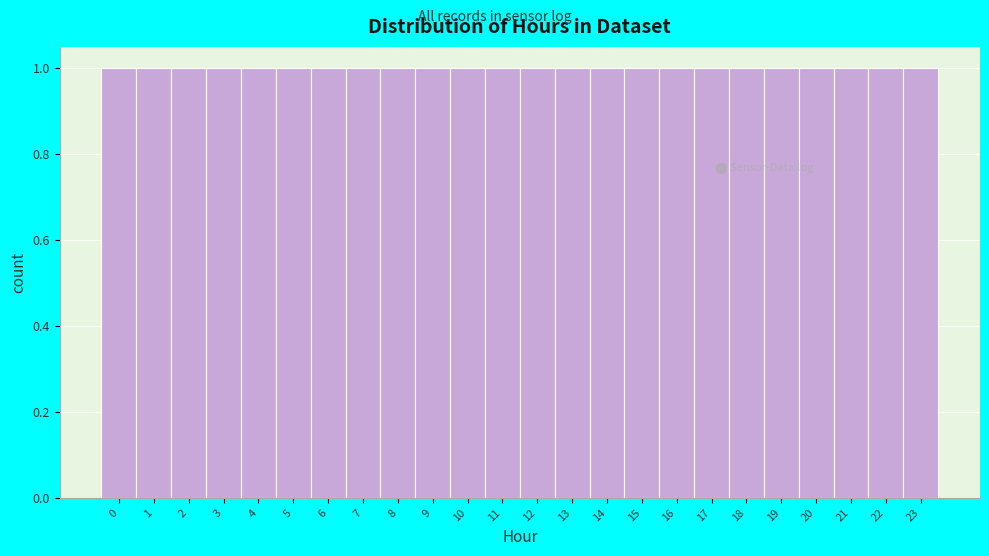

Reading left to right, transcribe this chart: for each bar, give the range it covers on the x-axis and its height. The values are not printed on the chart, so give them approximately, as read against the axis.

-0.5 to 0.5: 1
0.5 to 1.5: 1
1.5 to 2.5: 1
2.5 to 3.5: 1
3.5 to 4.5: 1
4.5 to 5.5: 1
5.5 to 6.5: 1
6.5 to 7.5: 1
7.5 to 8.5: 1
8.5 to 9.5: 1
9.5 to 10.5: 1
10.5 to 11.5: 1
11.5 to 12.5: 1
12.5 to 13.5: 1
13.5 to 14.5: 1
14.5 to 15.5: 1
15.5 to 16.5: 1
16.5 to 17.5: 1
17.5 to 18.5: 1
18.5 to 19.5: 1
19.5 to 20.5: 1
20.5 to 21.5: 1
21.5 to 22.5: 1
22.5 to 23.5: 1